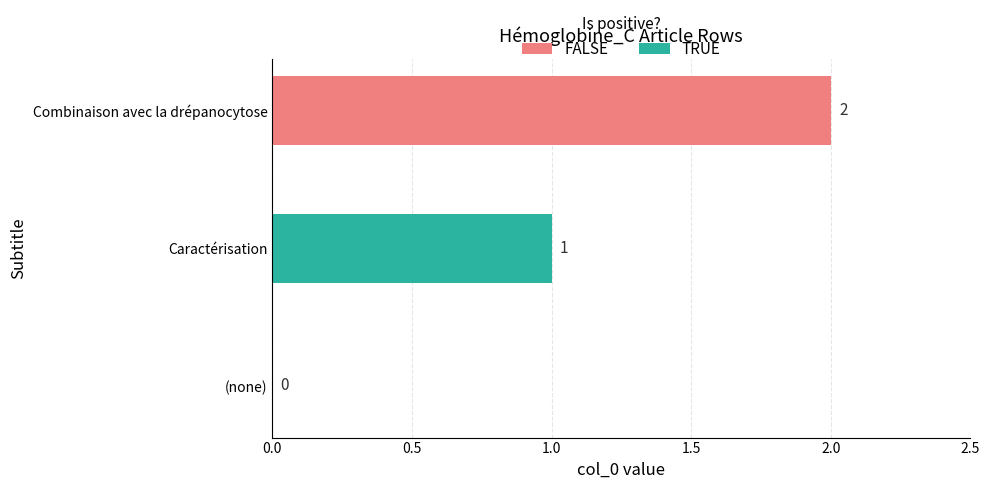

True or false: FALSE has a value of 0 at (none).

True